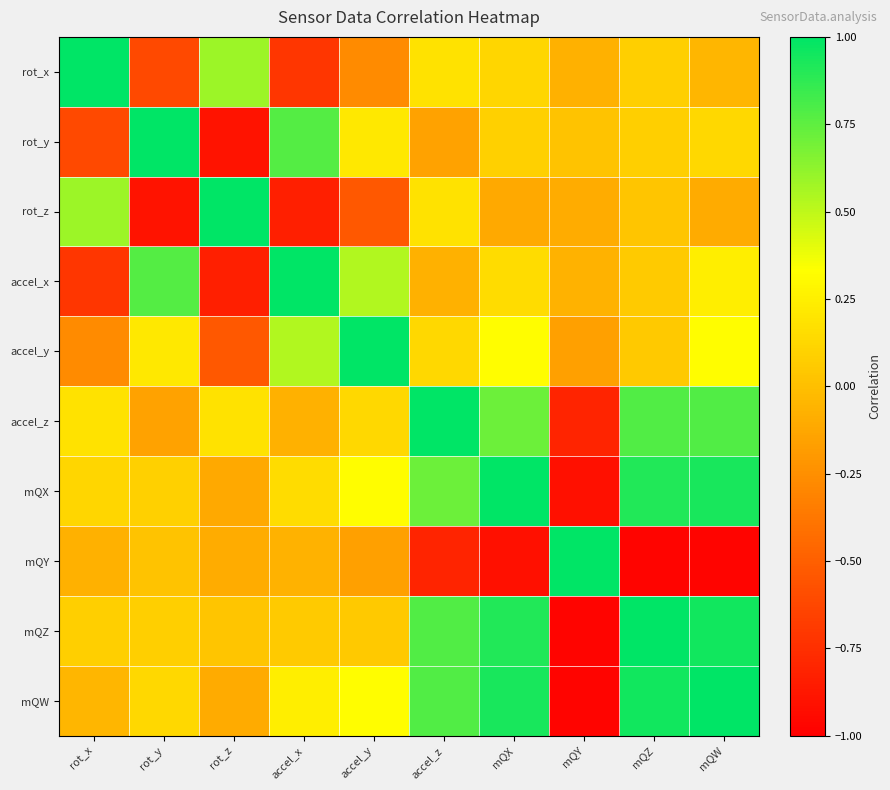

Reading left to right, extract all data points from this chart.

rot_x: rot_x=1.0	rot_y=-0.6	rot_z=0.6	accel_x=-0.7	accel_y=-0.3	accel_z=0.2	mQX=0.1	mQY=-0.1	mQZ=0.1	mQW=-0.0
rot_y: rot_x=-0.6	rot_y=1.0	rot_z=-0.9	accel_x=0.8	accel_y=0.2	accel_z=-0.1	mQX=0.1	mQY=0.0	mQZ=0.1	mQW=0.1
rot_z: rot_x=0.6	rot_y=-0.9	rot_z=1.0	accel_x=-0.8	accel_y=-0.5	accel_z=0.2	mQX=-0.1	mQY=-0.1	mQZ=0.0	mQW=-0.1
accel_x: rot_x=-0.7	rot_y=0.8	rot_z=-0.8	accel_x=1.0	accel_y=0.5	accel_z=-0.1	mQX=0.2	mQY=-0.1	mQZ=0.1	mQW=0.2
accel_y: rot_x=-0.3	rot_y=0.2	rot_z=-0.5	accel_x=0.5	accel_y=1.0	accel_z=0.1	mQX=0.3	mQY=-0.2	mQZ=0.1	mQW=0.3
accel_z: rot_x=0.2	rot_y=-0.1	rot_z=0.2	accel_x=-0.1	accel_y=0.1	accel_z=1.0	mQX=0.7	mQY=-0.8	mQZ=0.8	mQW=0.8
mQX: rot_x=0.1	rot_y=0.1	rot_z=-0.1	accel_x=0.2	accel_y=0.3	accel_z=0.7	mQX=1.0	mQY=-0.9	mQZ=0.9	mQW=0.9
mQY: rot_x=-0.1	rot_y=0.0	rot_z=-0.1	accel_x=-0.1	accel_y=-0.2	accel_z=-0.8	mQX=-0.9	mQY=1.0	mQZ=-1.0	mQW=-1.0
mQZ: rot_x=0.1	rot_y=0.1	rot_z=0.0	accel_x=0.1	accel_y=0.1	accel_z=0.8	mQX=0.9	mQY=-1.0	mQZ=1.0	mQW=0.9
mQW: rot_x=-0.0	rot_y=0.1	rot_z=-0.1	accel_x=0.2	accel_y=0.3	accel_z=0.8	mQX=0.9	mQY=-1.0	mQZ=0.9	mQW=1.0